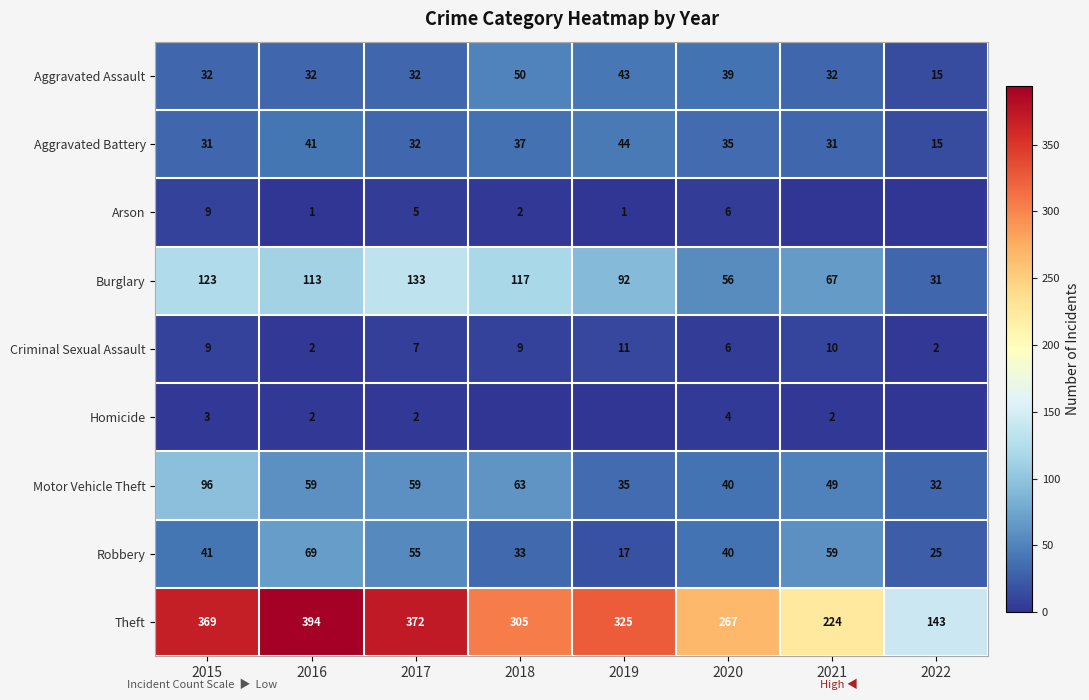

Which label corresponds to the largest value in the chart?

2016